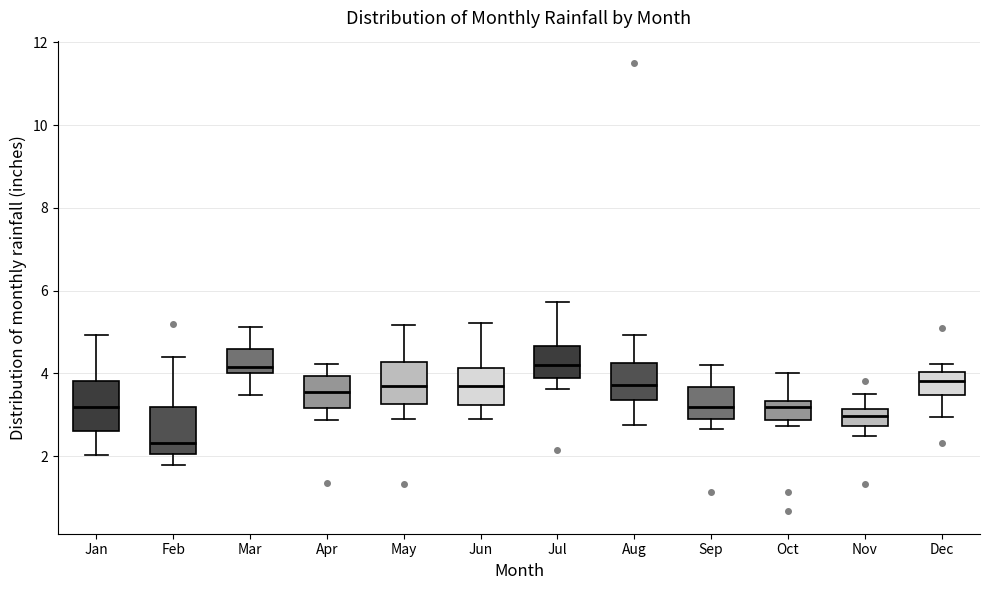

Which box's median line is the lowest?

Feb